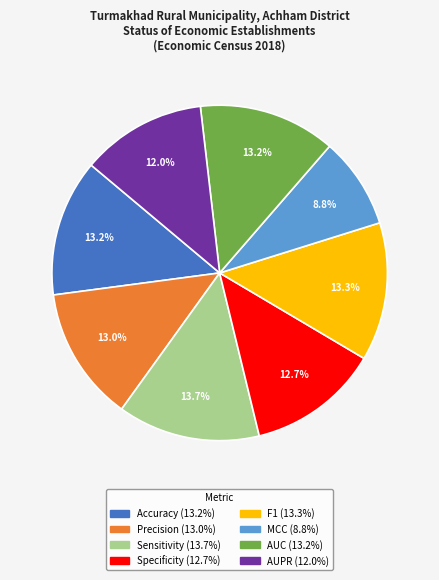

To the nearest percent, what portion does Precision represent?

13%